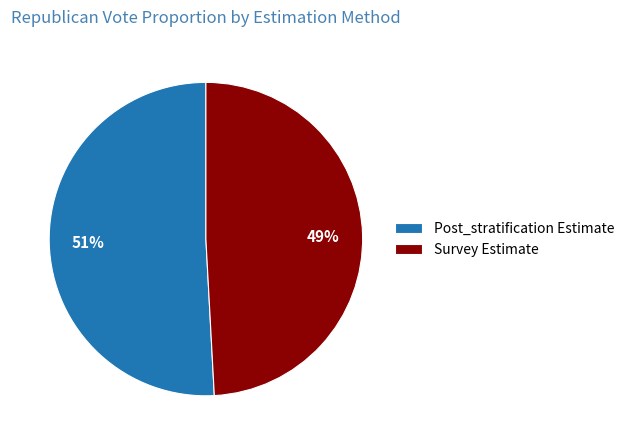

What is the smallest slice in the pie chart?

Survey Estimate